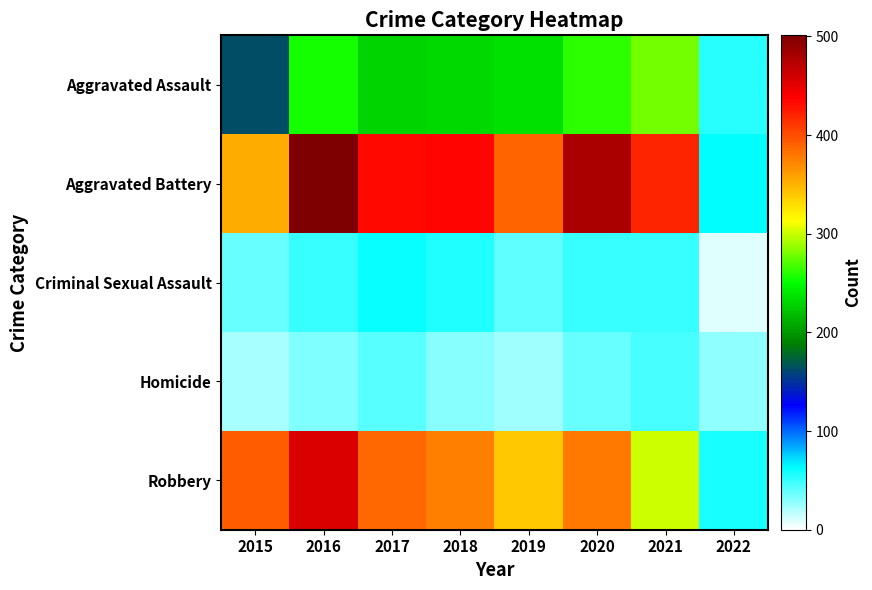

Count the number of data series in this chart.

5